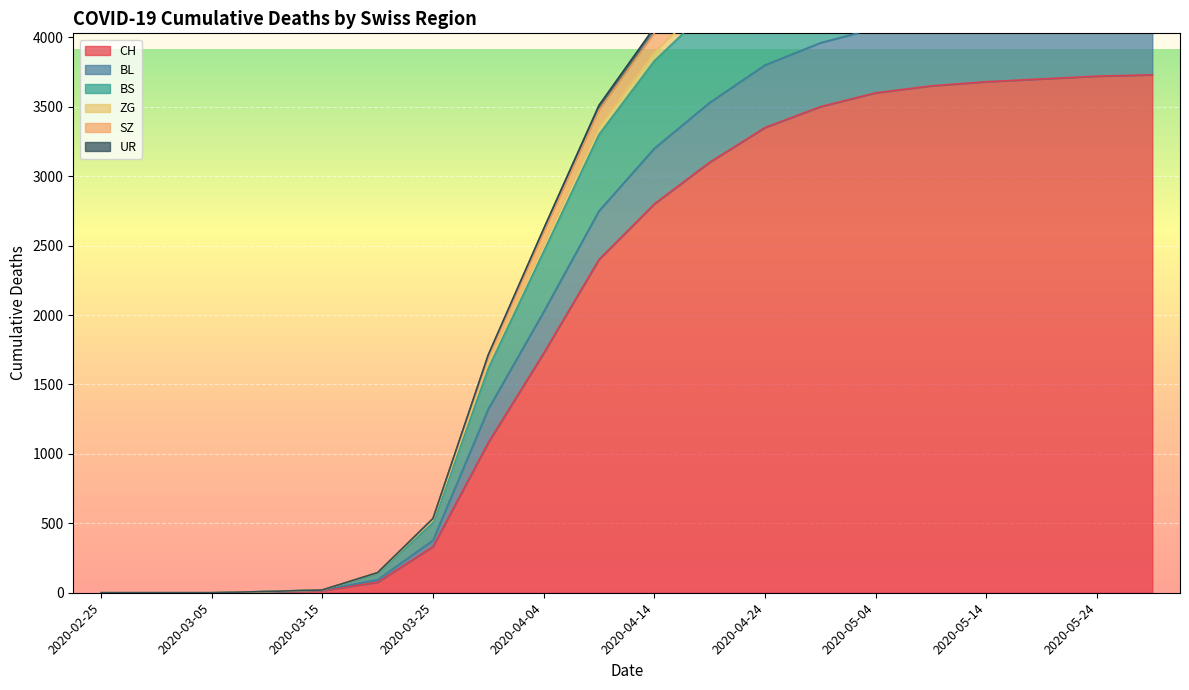

True or false: ZG has more than 1 points higher than both neighbors.

False